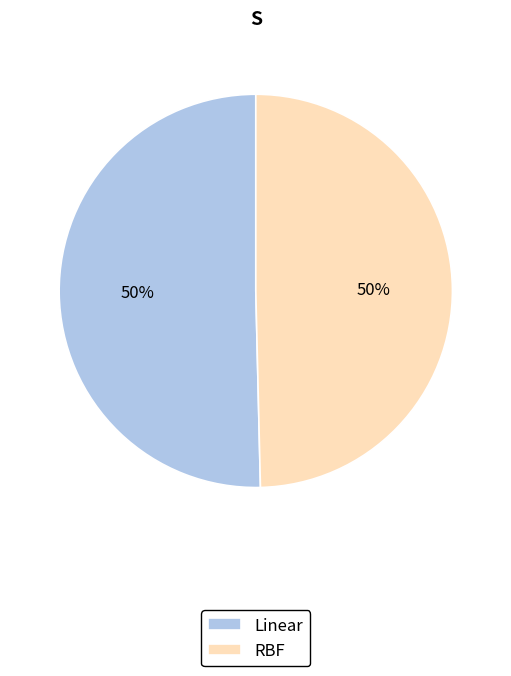

The RBF slice represents 55% of the pie. True or false?

False